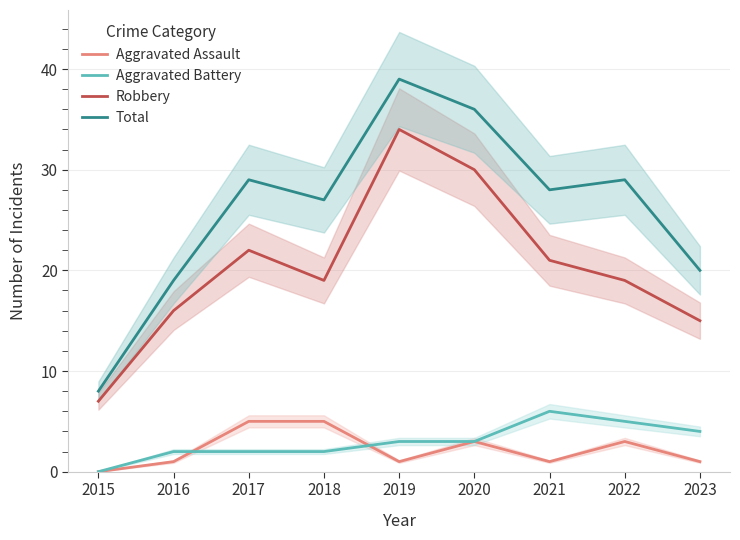

What is the sum of the Aggravated Assault values at 2017 and 2021?

6